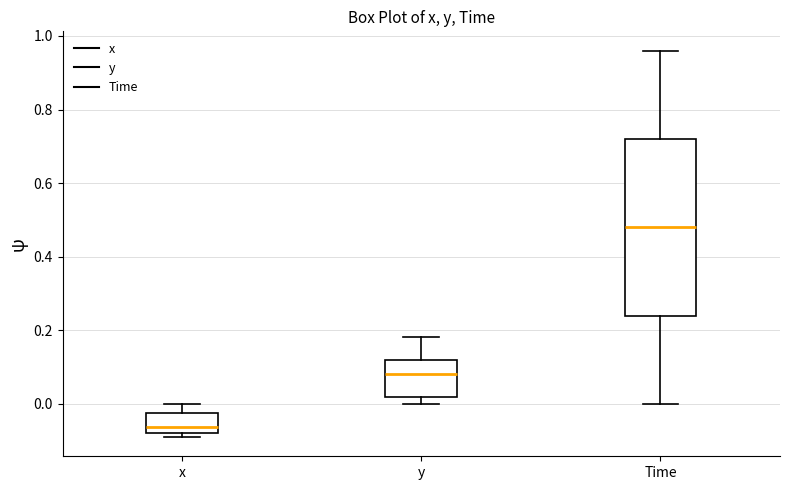

Comparing the boxes themselves (not the whiskers), which one is the tallest?

Time